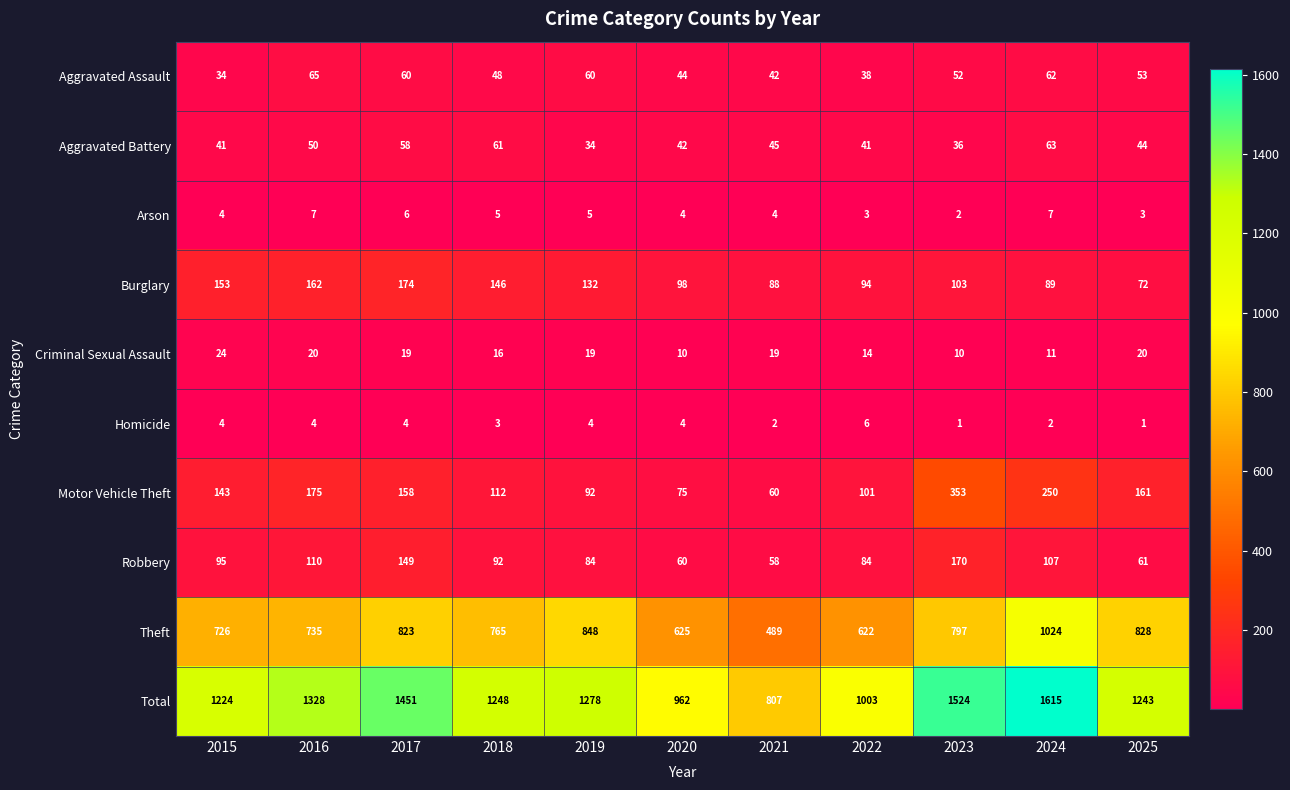

Which label corresponds to the largest value in the chart?

2024